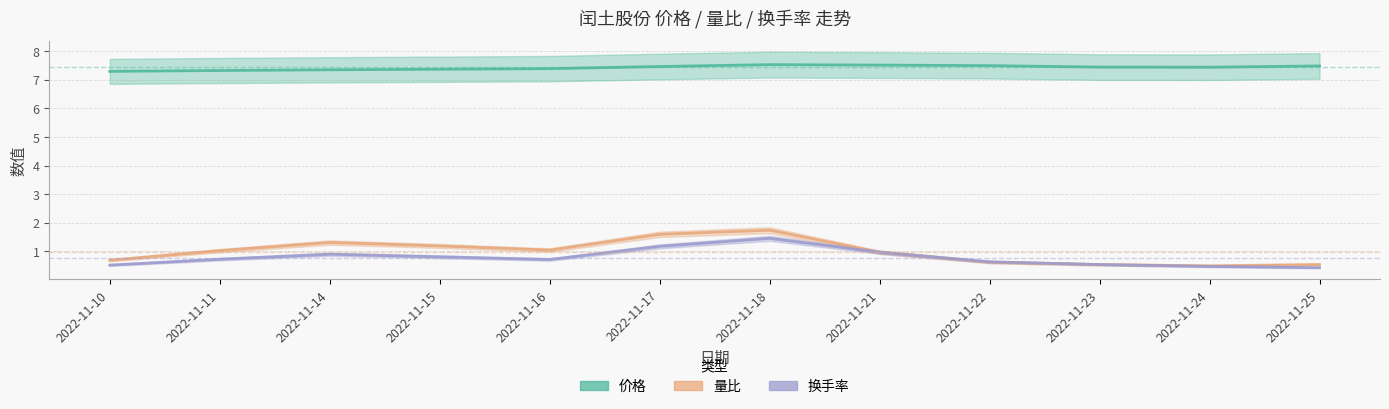

What is the minimum value shown in the chart?

0.4